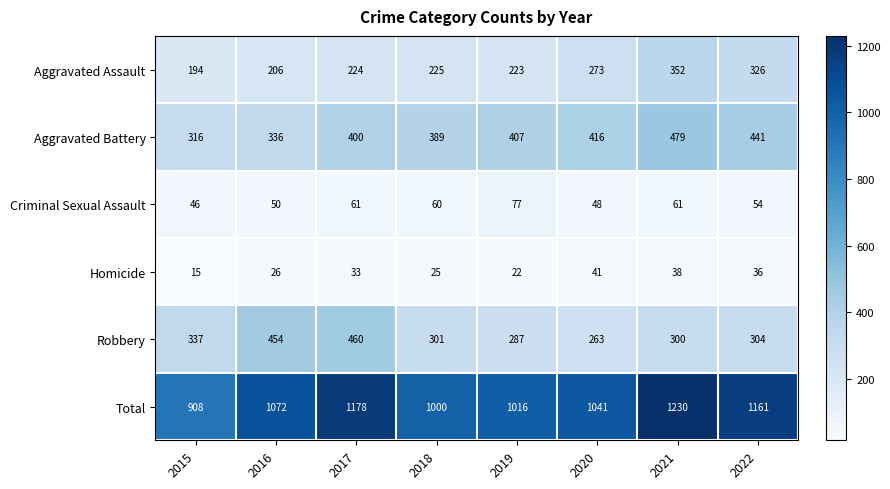

What is the minimum value shown in the chart?

15